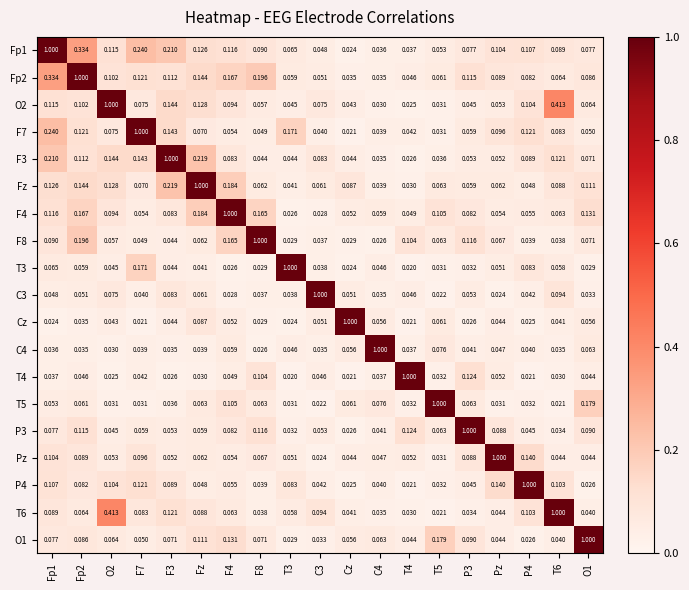

What is the spread (max minus min) of values at T4?

1.0